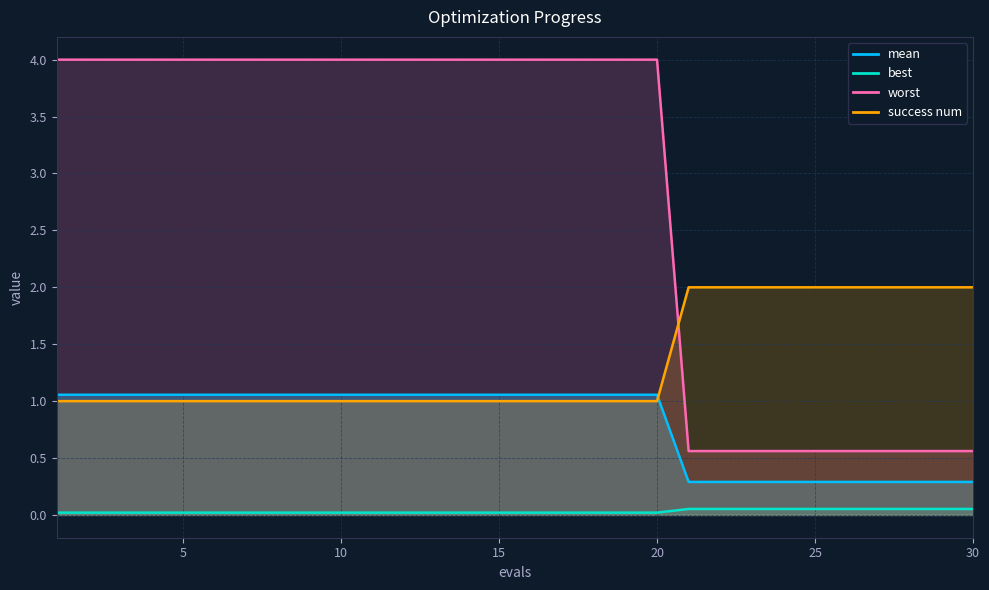

True or false: success num has a value of 0.9 at 24.

False